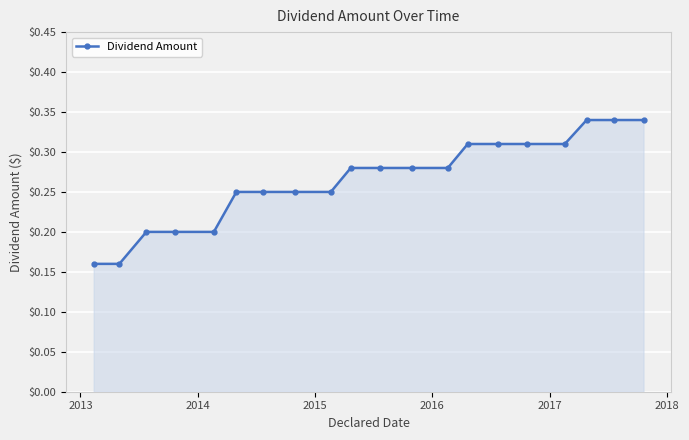

What is the sum of all values?

5.3